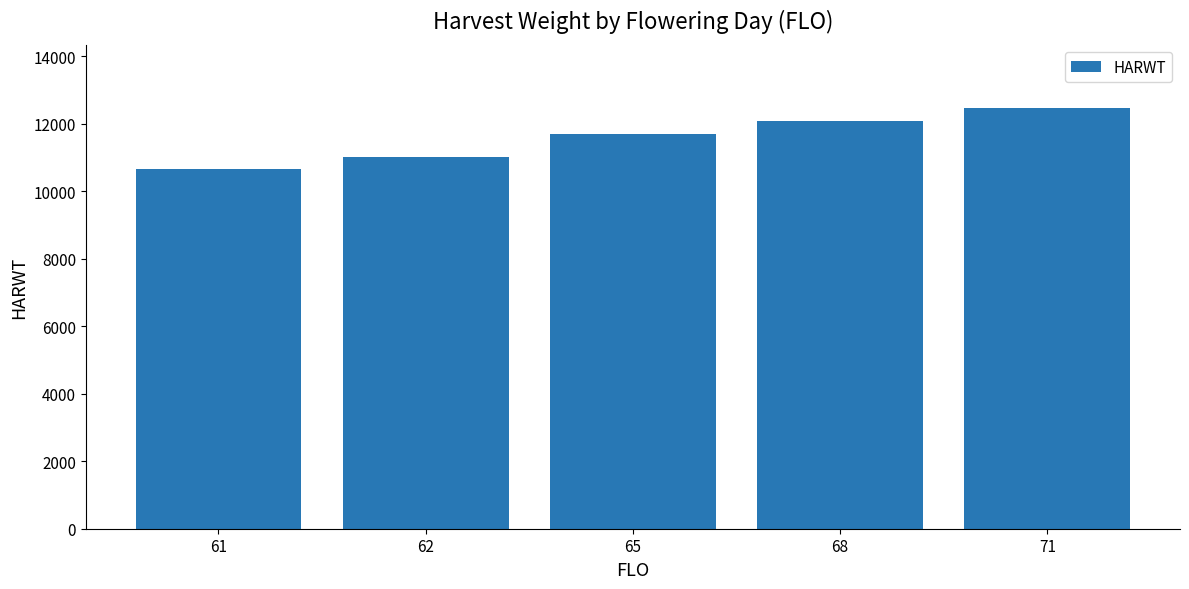

What is the difference between the maximum and second lowest values?

1468.9